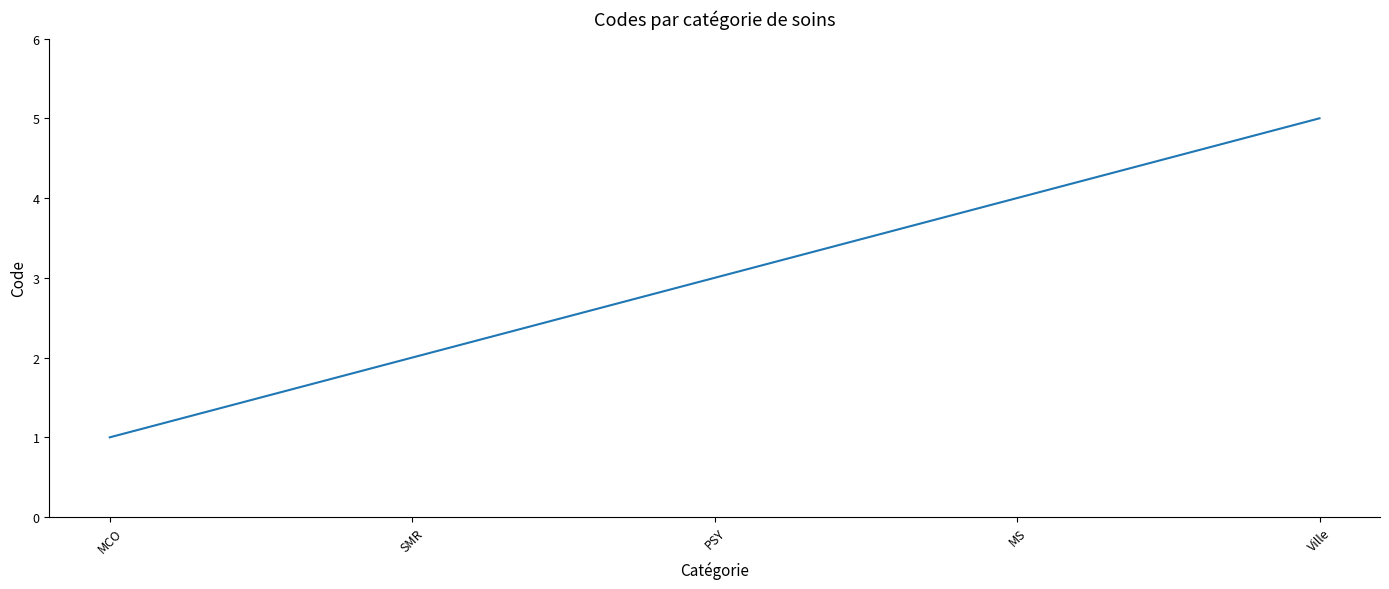

What is the ratio of the value at MCO to the value at PSY?

0.3